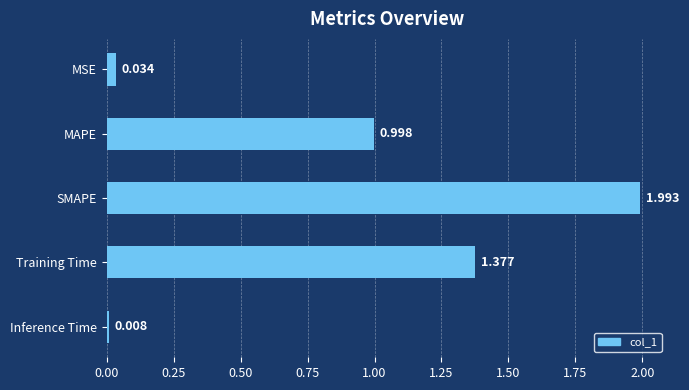

How many bars are there in total?

5